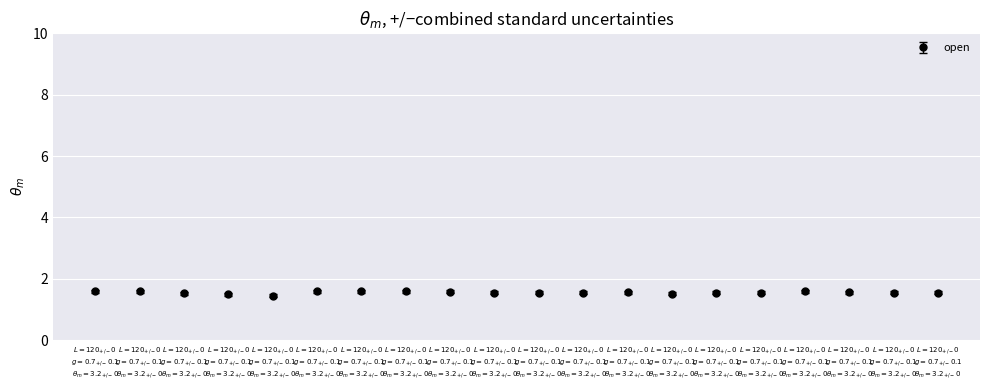

How many distinct data groups are displayed?

1